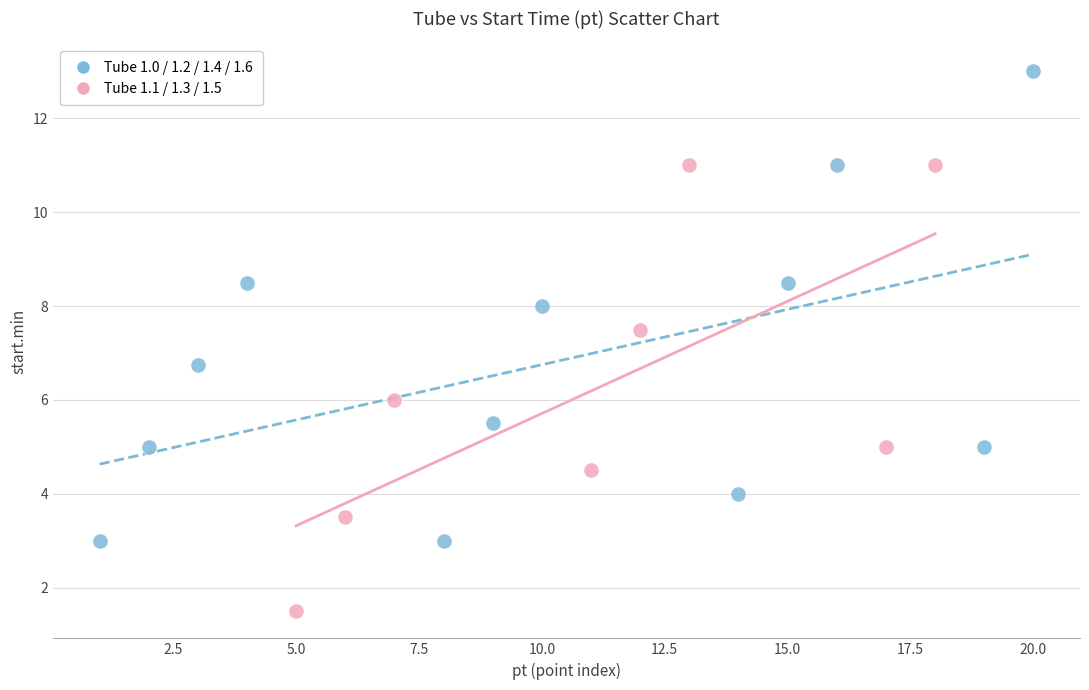

Which series contains the lowest Y value?

Tube 1.1 / 1.3 / 1.5